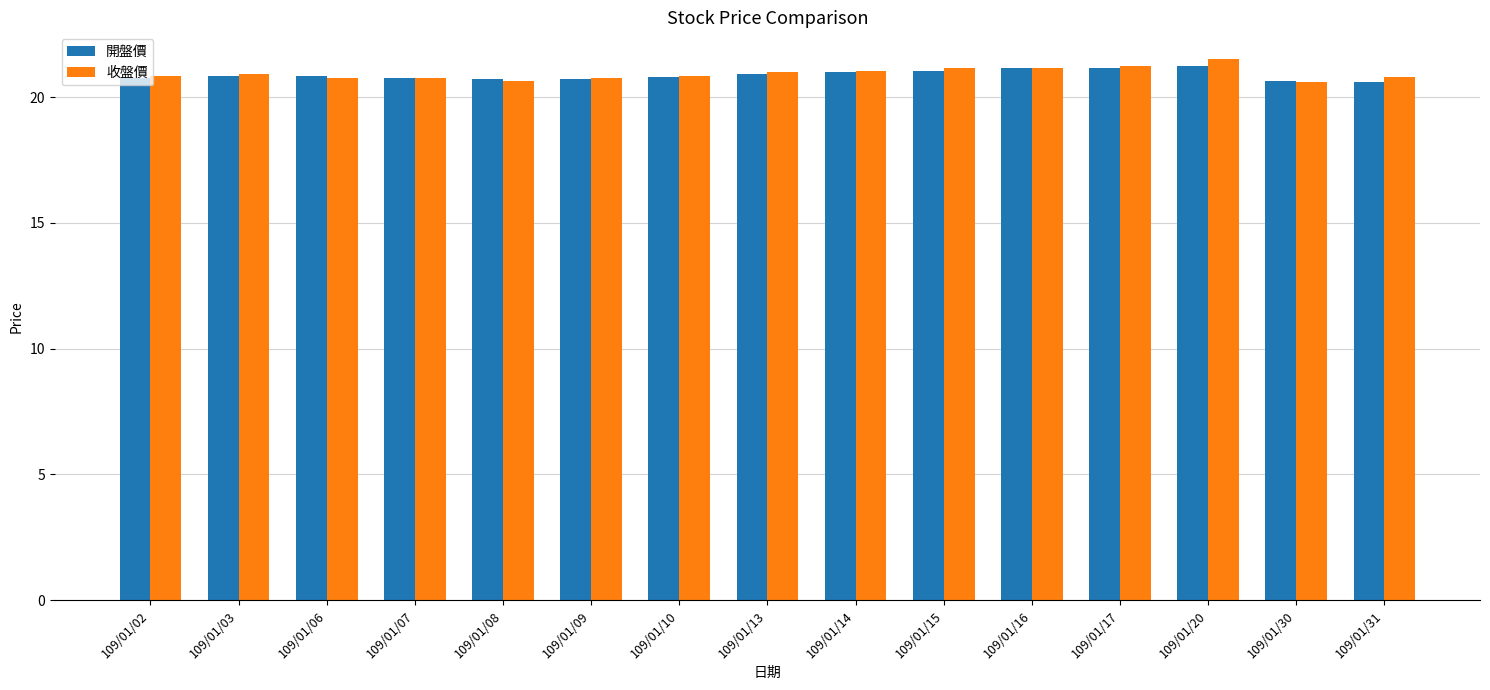

What is the highest value of the 收盤價 series?

21.5